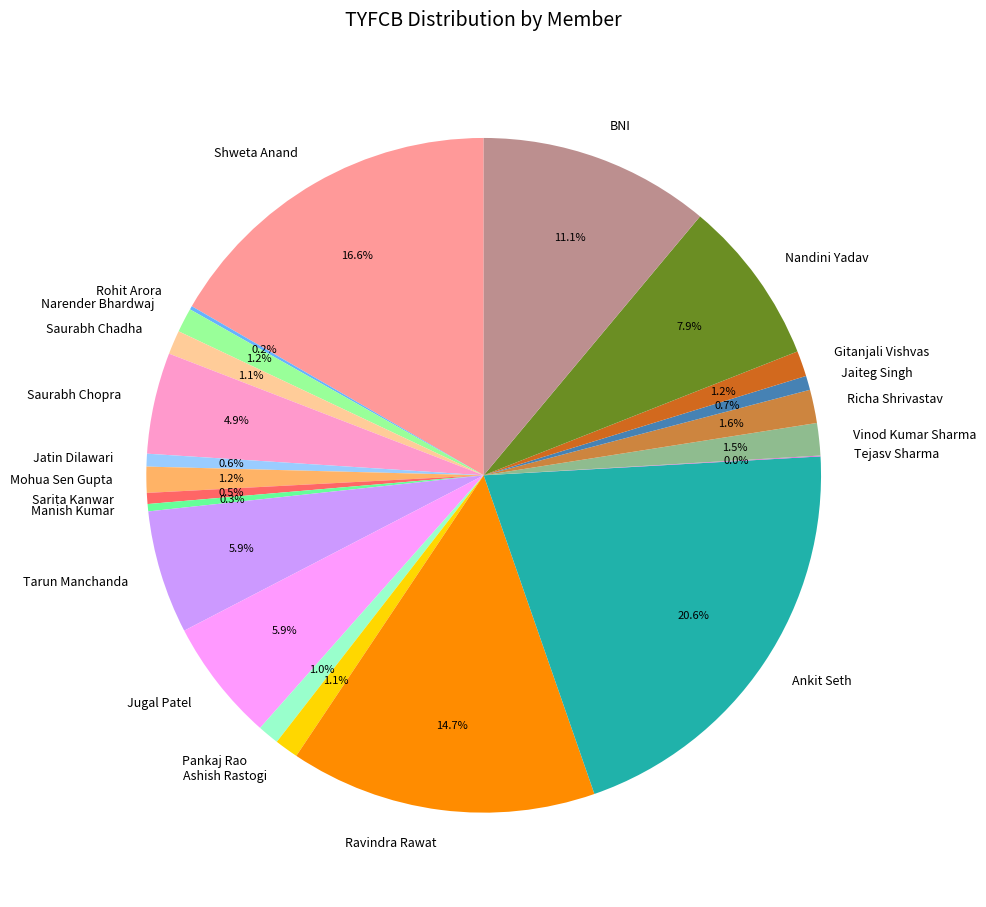

Do Mohua Sen Gupta and Ankit Seth together represent more than half of the pie?

No